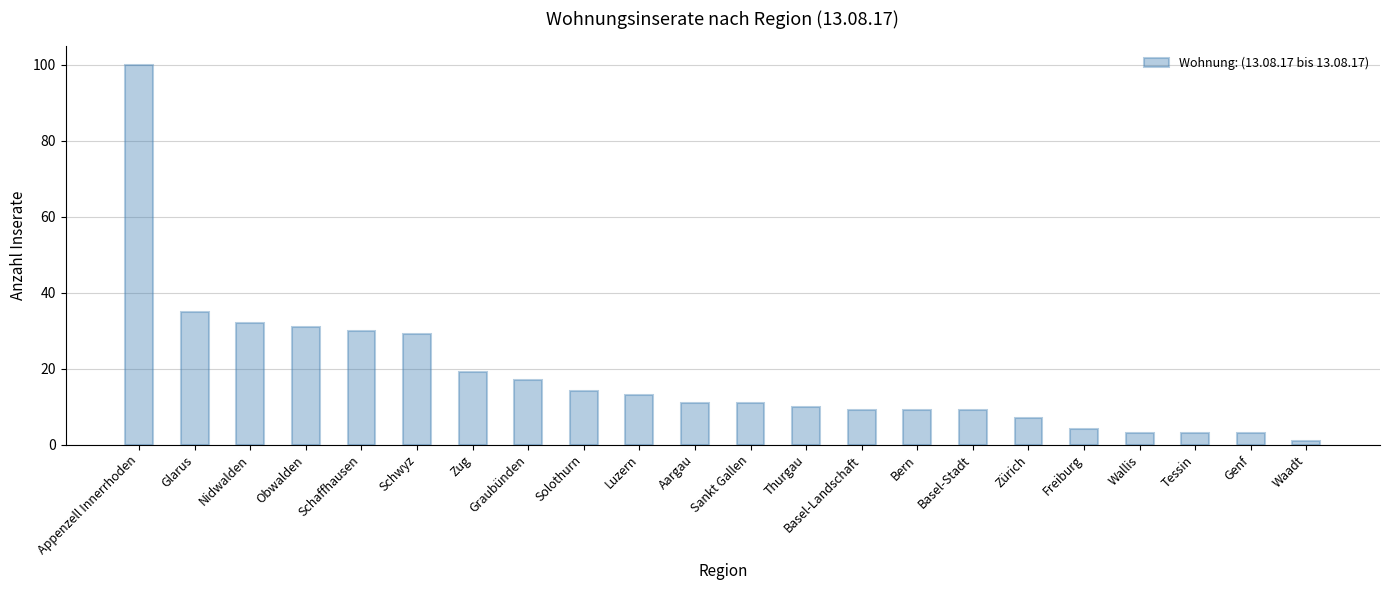

True or false: the data shows 10 at Thurgau.

True